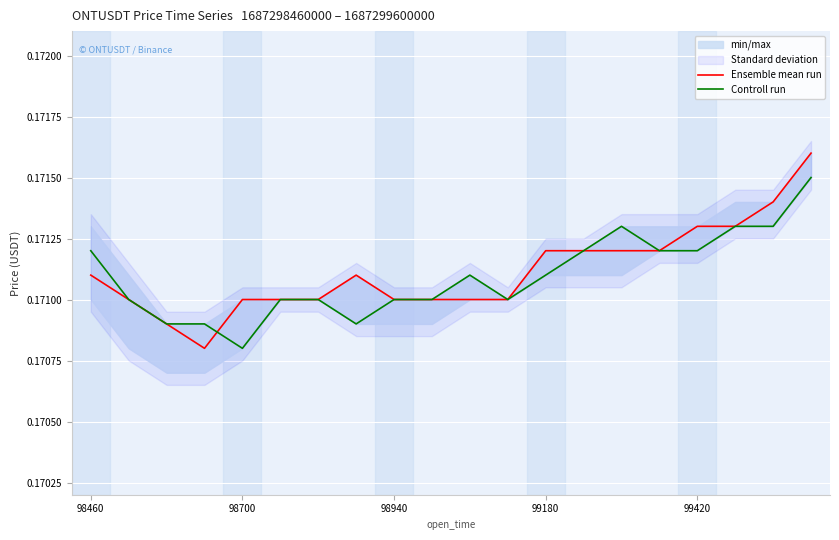

Reading left to right, extract all data points from this chart.

Ensemble mean run: 0.2	0.2	0.2	0.2	0.2	0.2	0.2	0.2	0.2	0.2	0.2	0.2	0.2	0.2	0.2	0.2	0.2	0.2	0.2	0.2
Controll run: 0.2	0.2	0.2	0.2	0.2	0.2	0.2	0.2	0.2	0.2	0.2	0.2	0.2	0.2	0.2	0.2	0.2	0.2	0.2	0.2